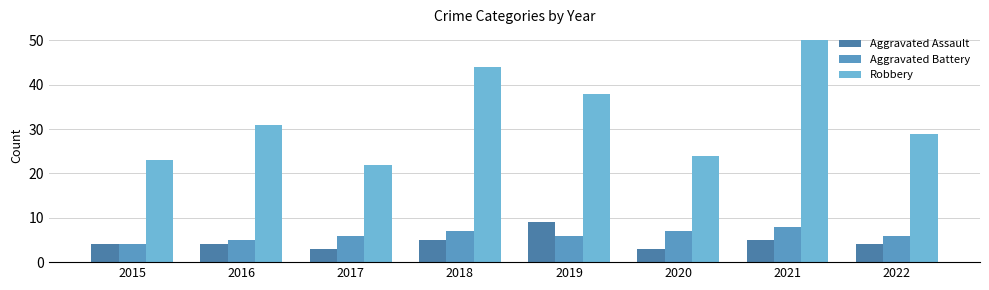

At which category is the sum across all series the highest?

2021